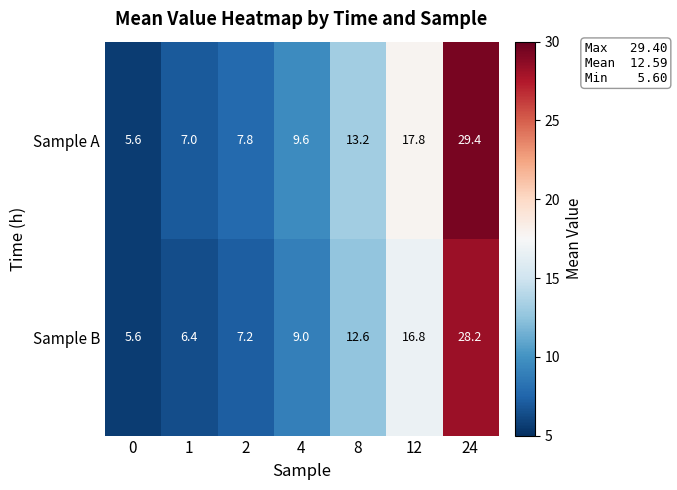

Is it true that Sample B equals 16.8 at 12?

True